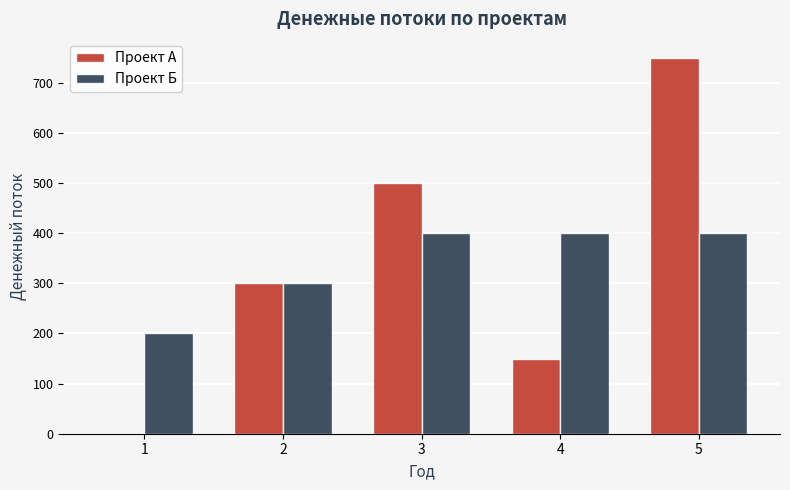

Is the value of Проект Б at 5 greater than the value of Проект А at 3?

No